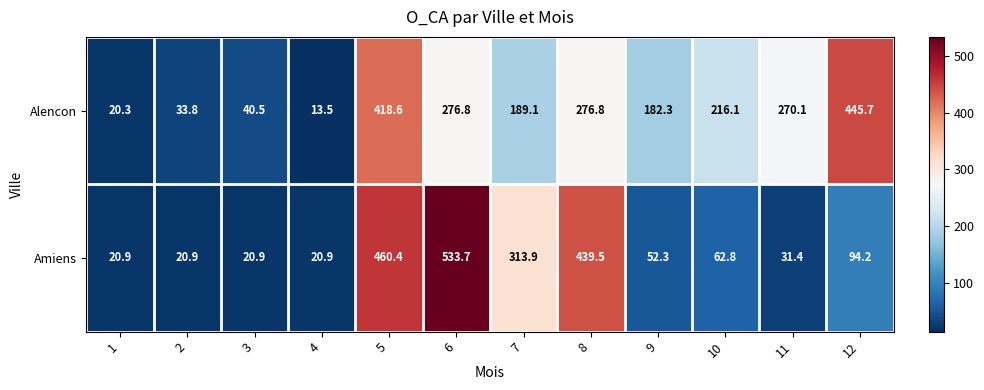

Which series has the largest range (max minus min)?

Amiens